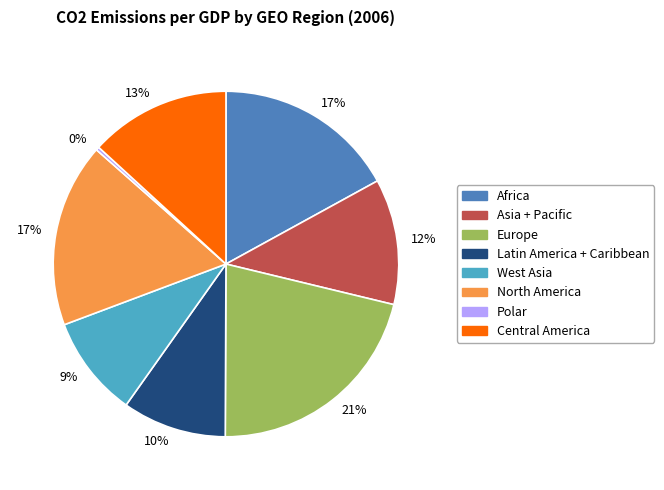

To the nearest percent, what is the difference between the Polar and West Asia slice percentages?

10%